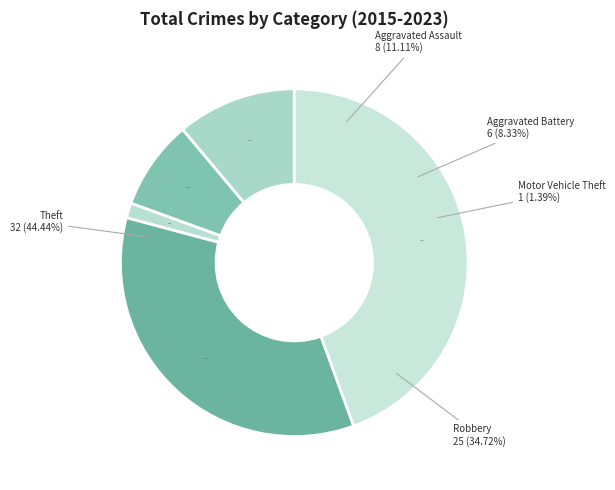

Which has a higher value, Theft or Robbery?

Theft